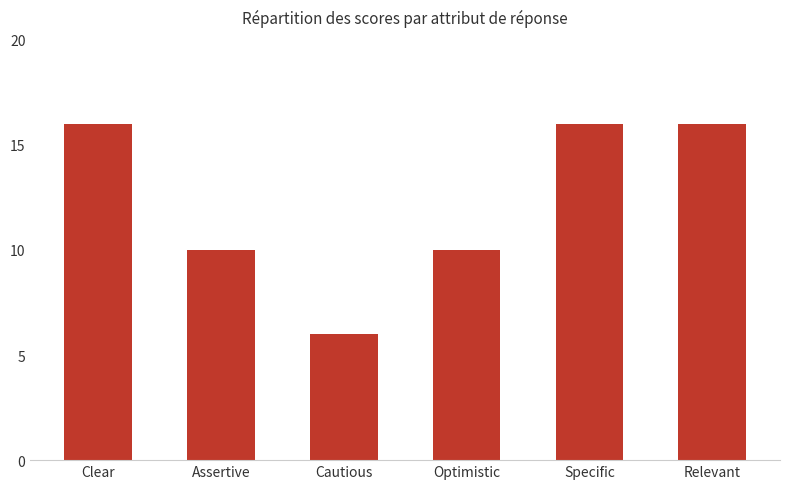

Reading left to right, list all the values displayed in this chart.

16	10	6	10	16	16